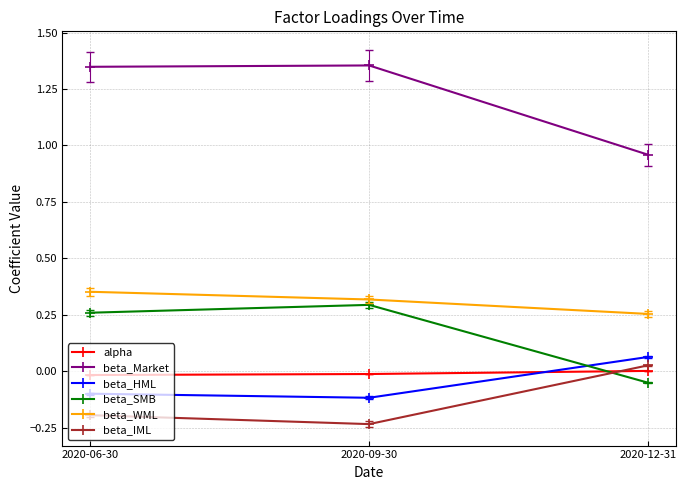

At which label does beta_IML reach its peak?

2020-12-31